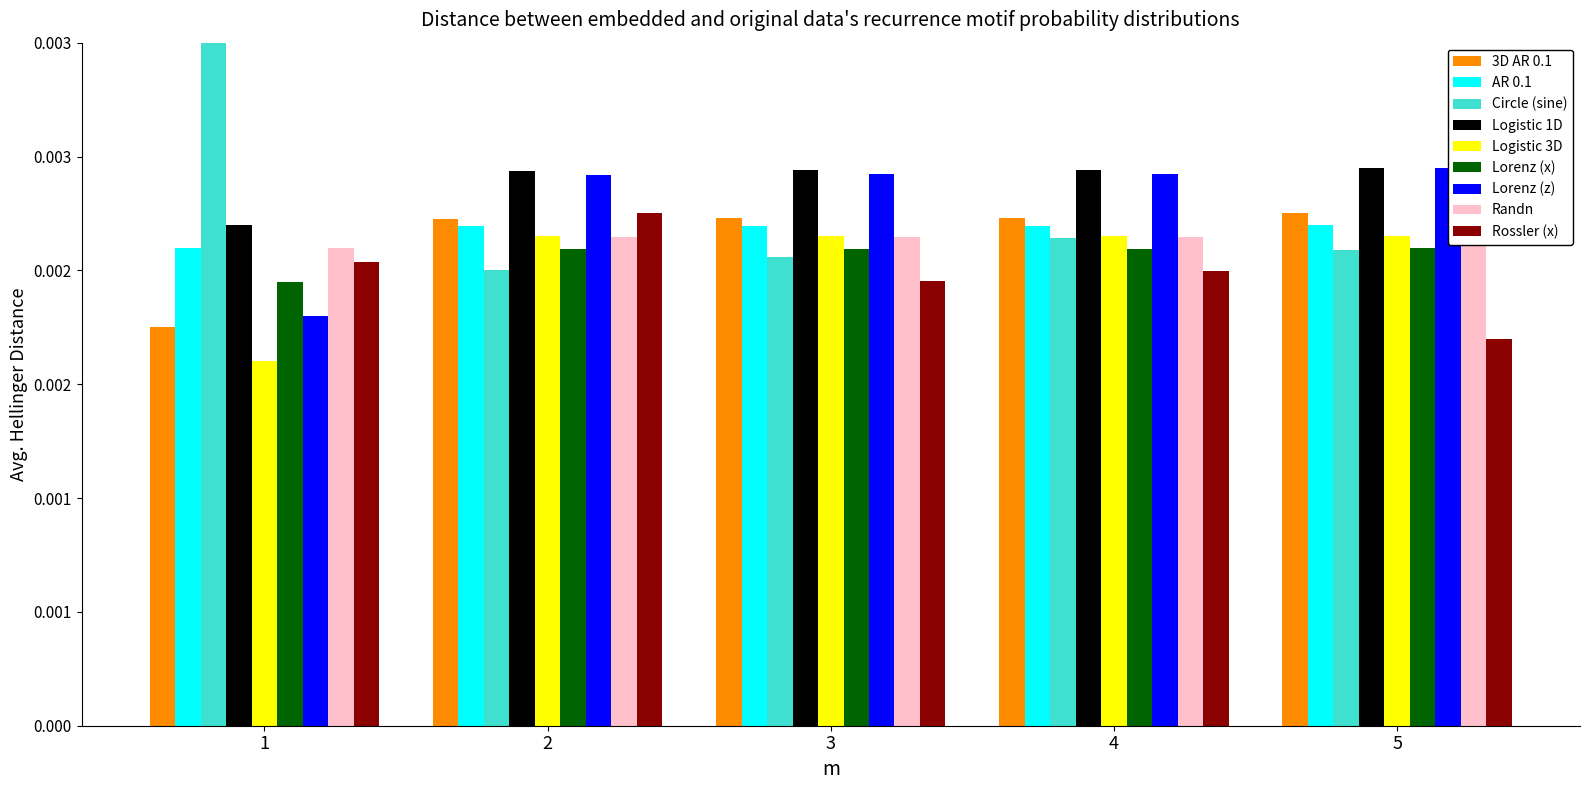

How many bars are there in each group?

4